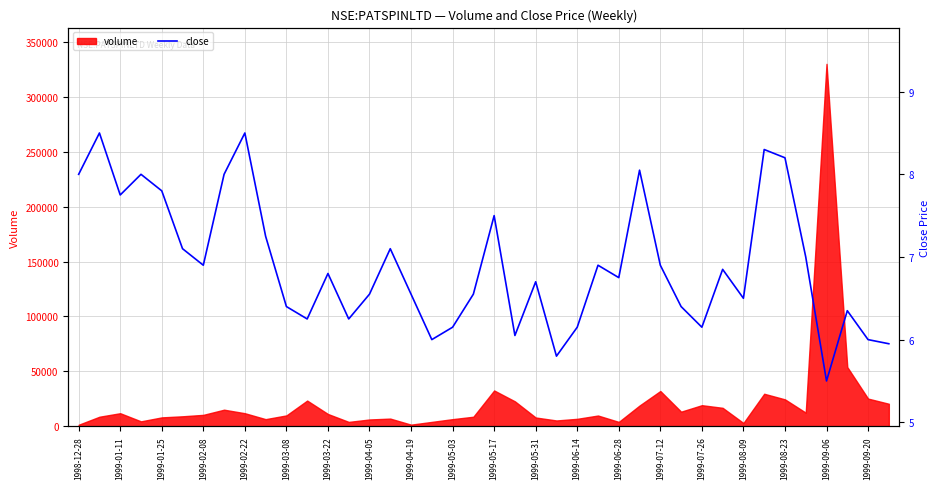

How many values are below 6?

3